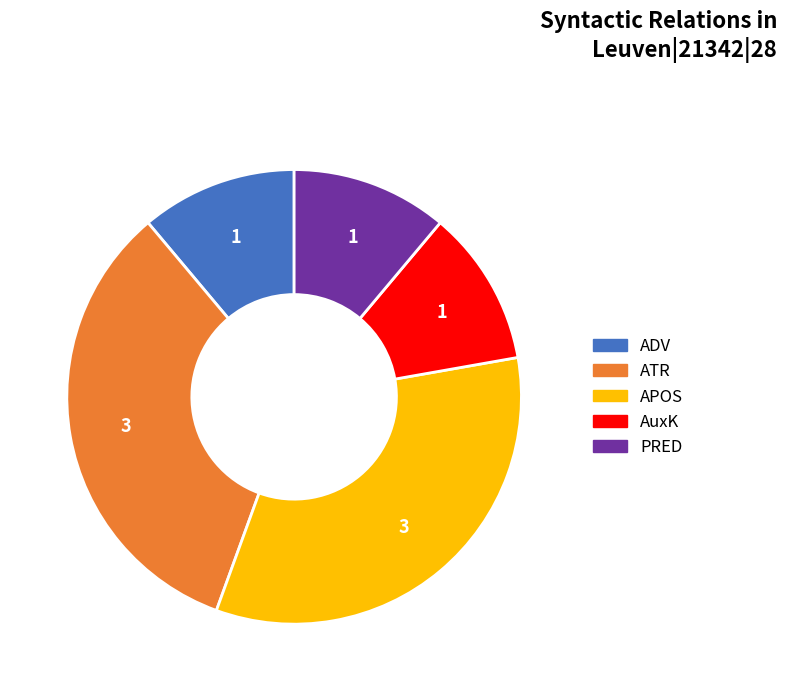

Between APOS and AuxK, which is larger?

APOS